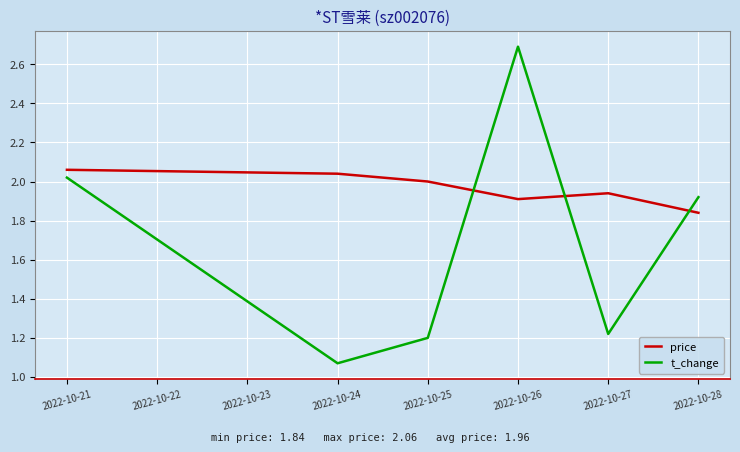

Where is the first local maximum for t_change?

2022-10-26